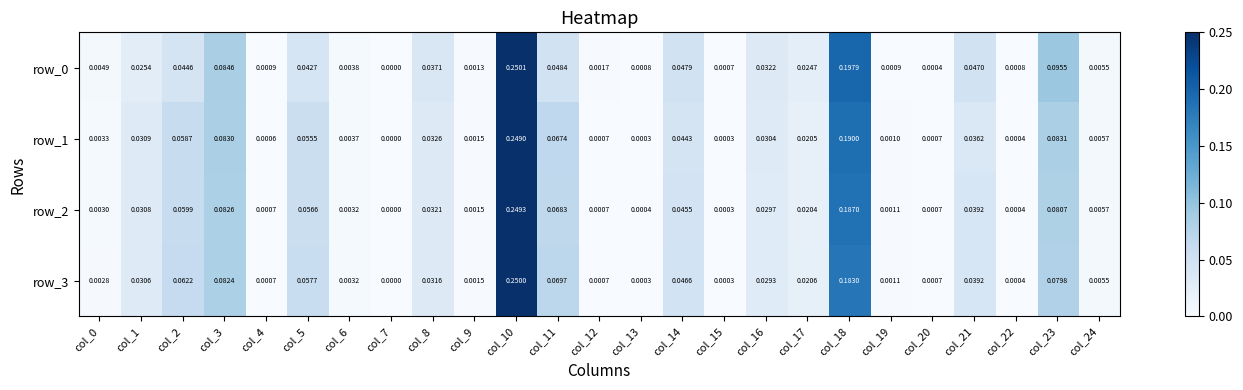

Count the number of categories in the chart.

25